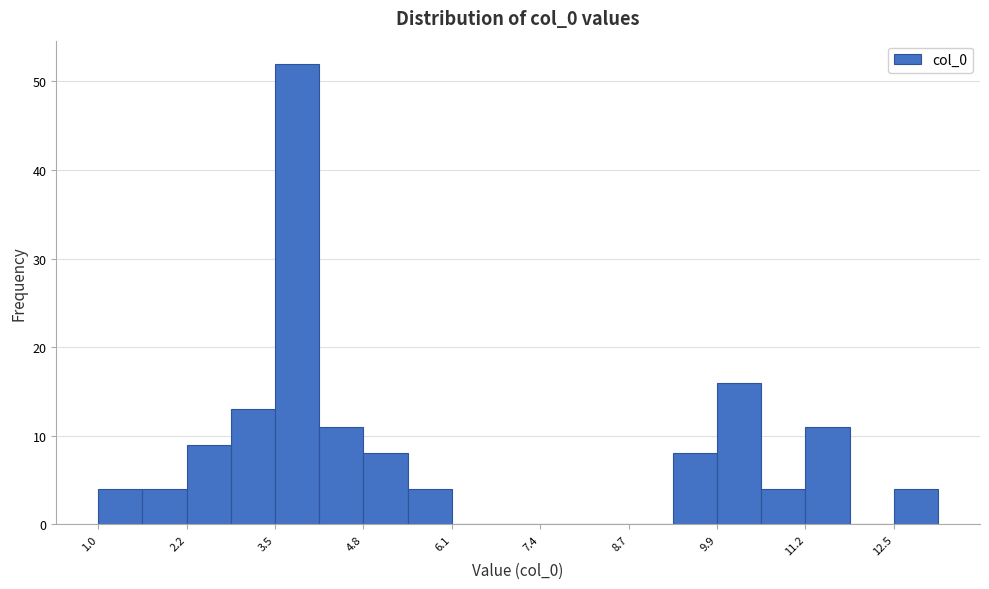

Around what value on the x-axis is the tallest bar? Give the approximate position of its centre, as read against the axis.

3.8